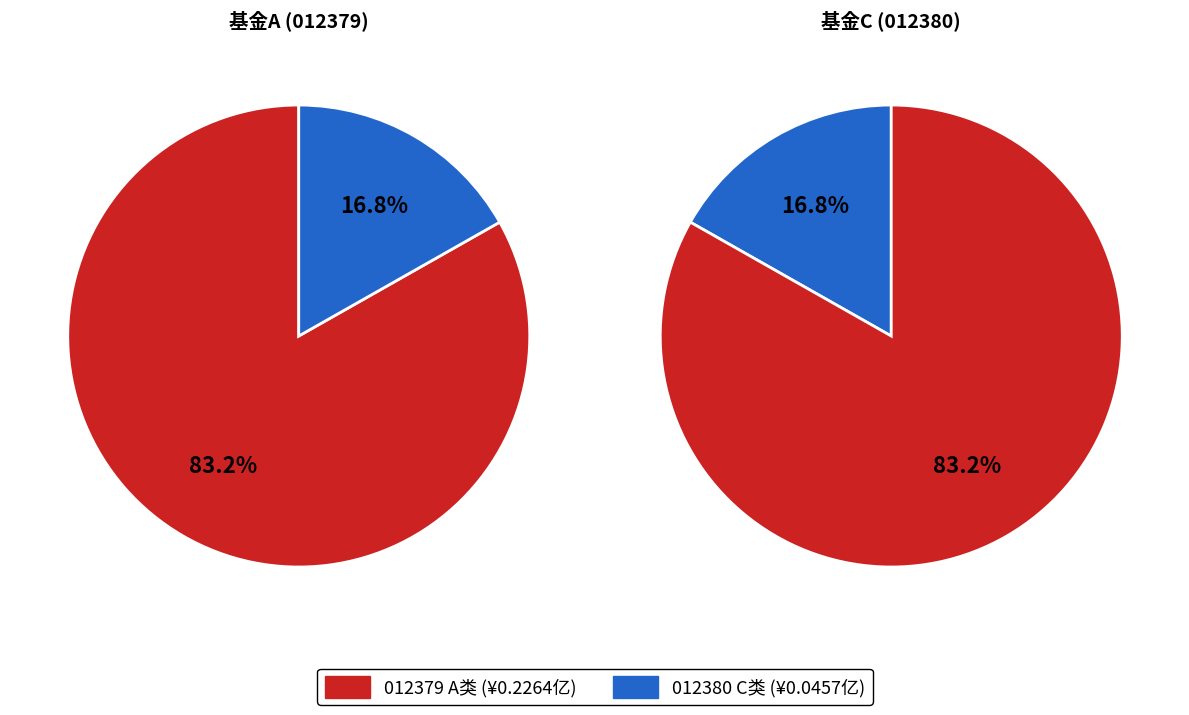

Combined, what portion of the pie is 创金合信港股互联网3个月持有期混合型证券投资基金（QDII）C and 创金合信港股互联网3个月持有期混合型证券投资基金（QDII）A?

100.0%